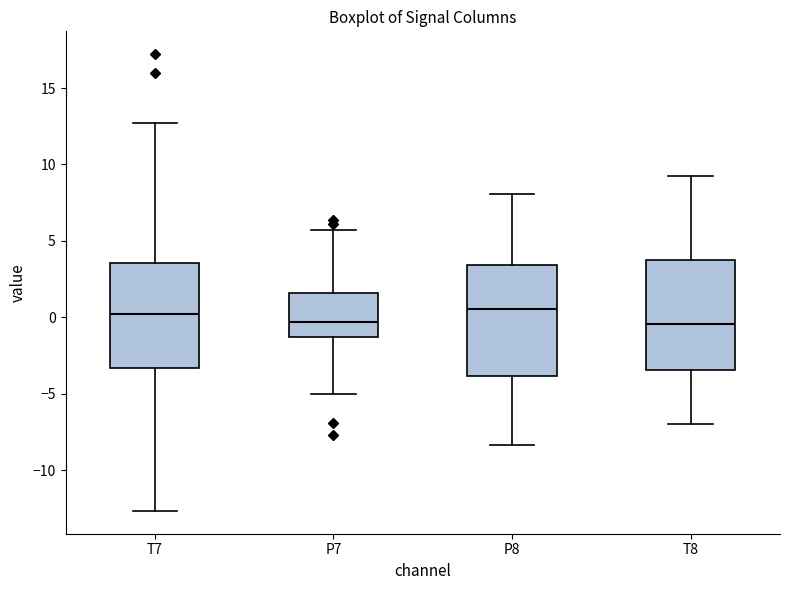

Reading left to right, transcribe this box plot: for each box, give where its median line is, the range the box spans, and where its two whiskers end, as read against the y-axis. The values are not printed on the chart, so give them approximately, as read against the axis.

T7: median 0.0, box -3.5 to 3.5, whiskers -12.5 to 12.5
P7: median -0.5, box -1.5 to 1.5, whiskers -5.0 to 5.5
P8: median 0.5, box -4.0 to 3.5, whiskers -8.5 to 8.0
T8: median -0.5, box -3.5 to 3.5, whiskers -7.0 to 9.0